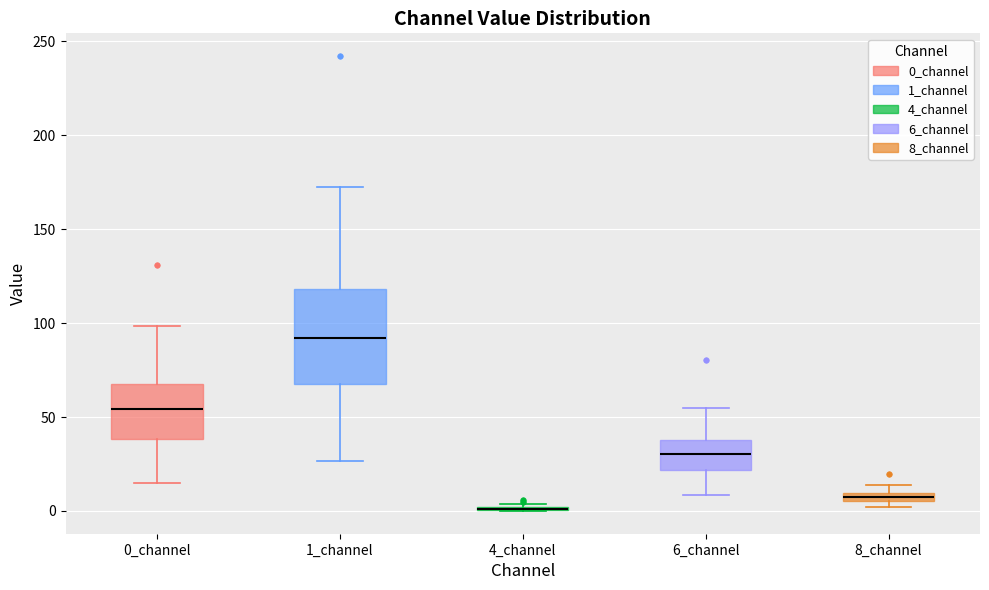

Where does the median line of the box for 6_channel sit on the y-axis? The values are not printed on the chart, so give them approximately, as read against the axis.

30